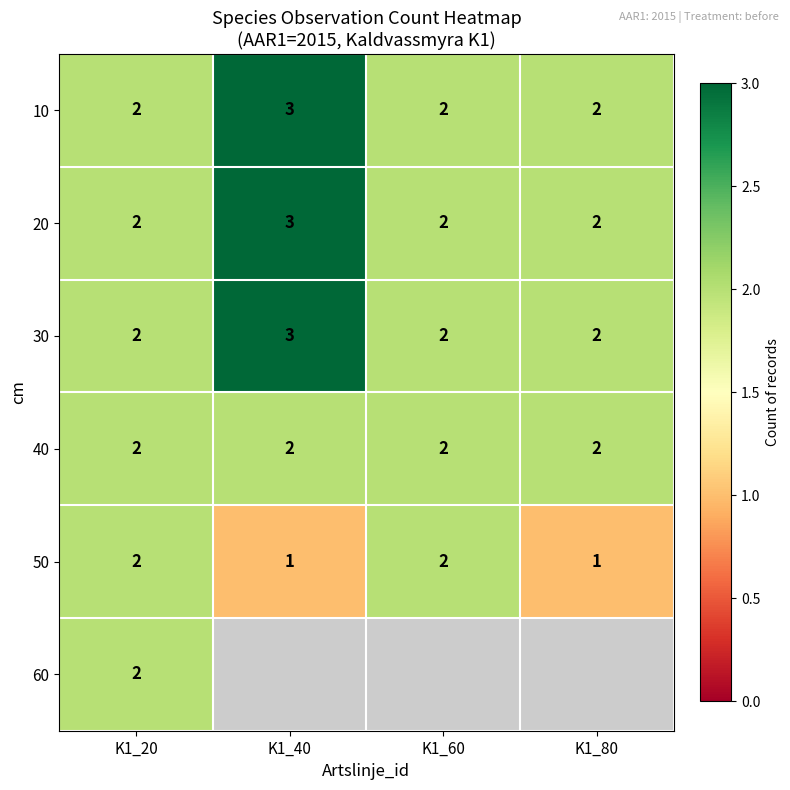

What is the smallest value displayed?

1.0